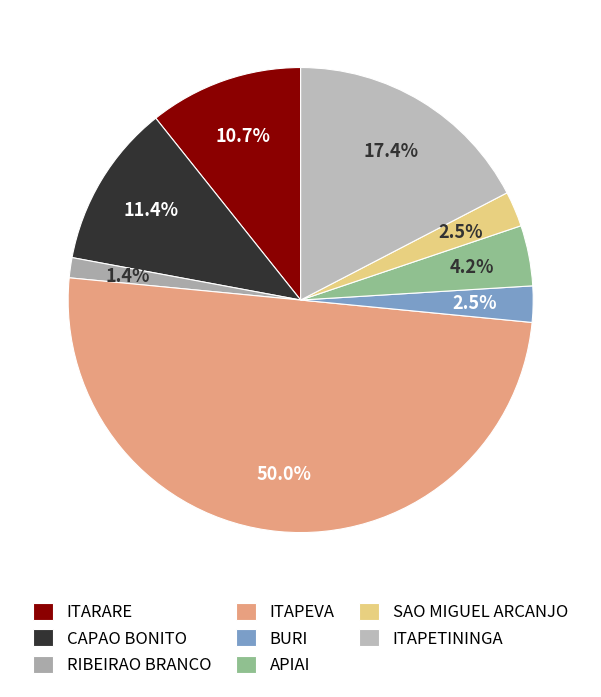

Does APIAI account for over 50% of the chart?

No